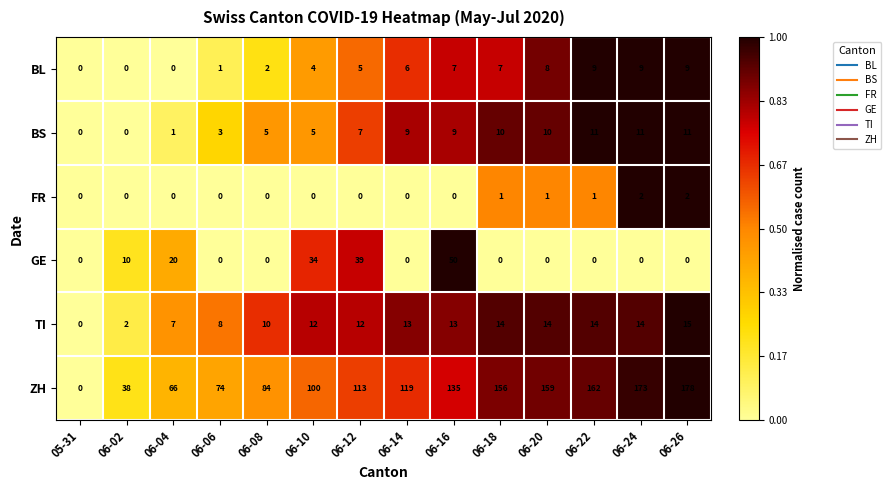

How many categories are shown in the chart?

14